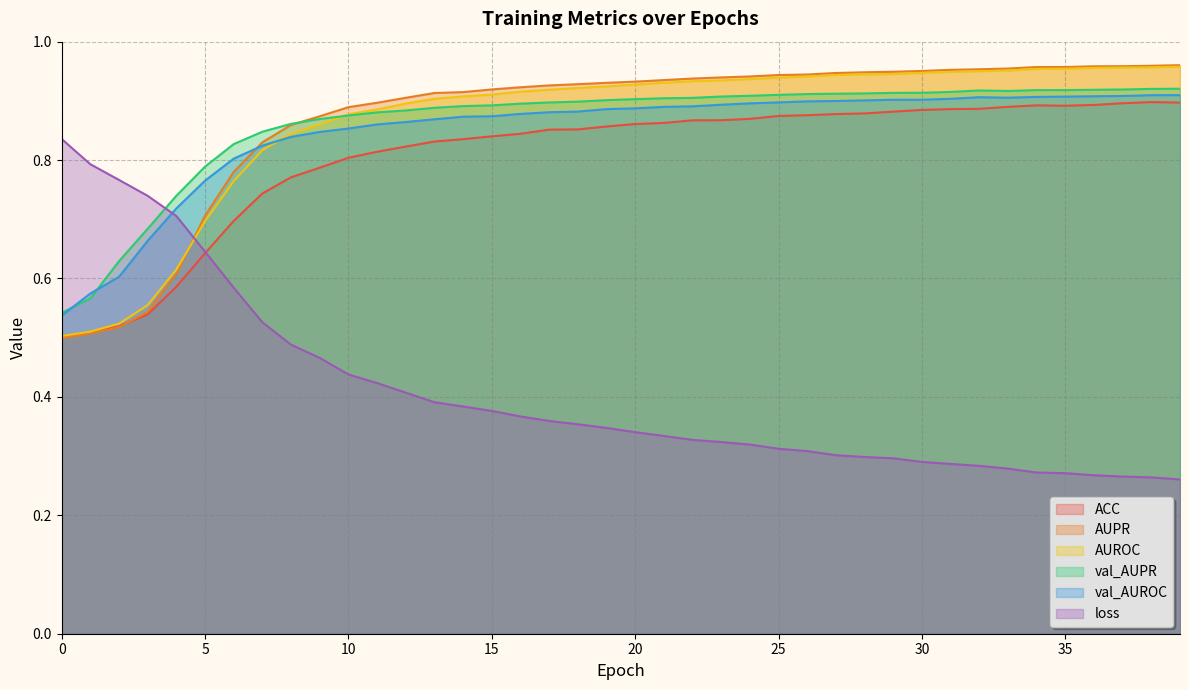

The value of AUPR at 1 is 0.3. True or false?

False